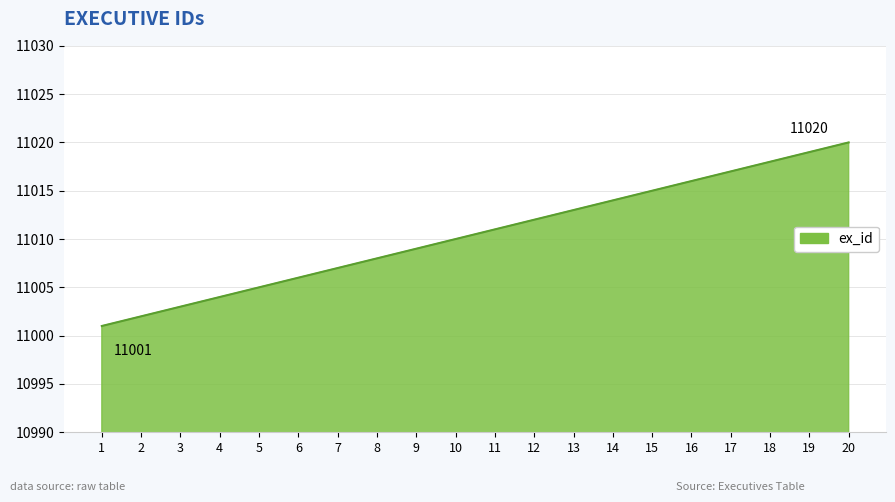

What is the sum of the values at 20 and 6?

22026